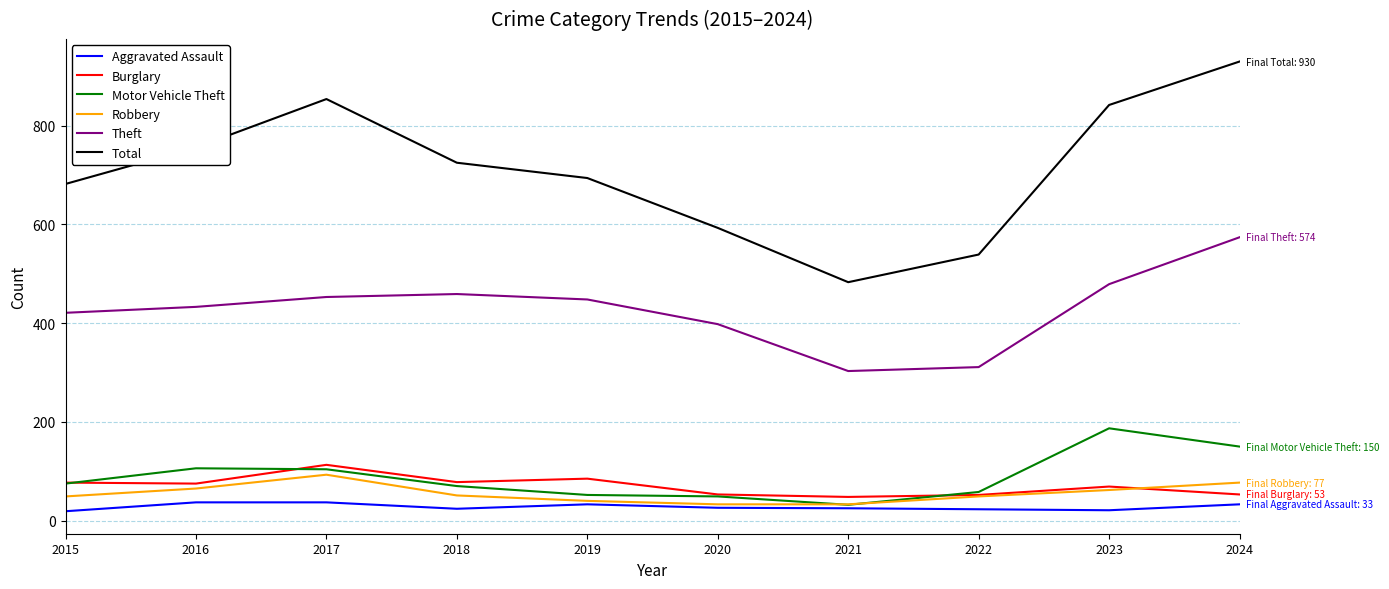

True or false: Aggravated Assault and Total intersect in this chart.

False